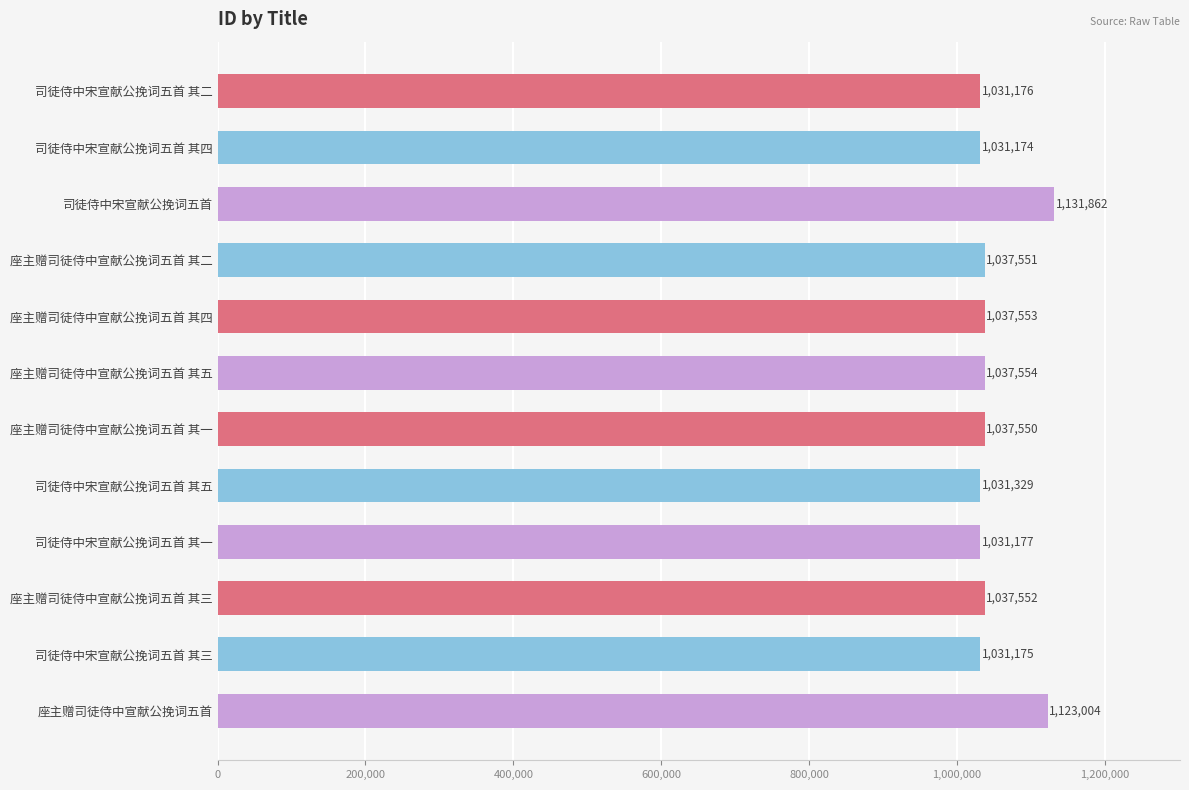

What value does the data have at 座主赠司徒侍中宣献公挽词五首, to the nearest 100?

1123000